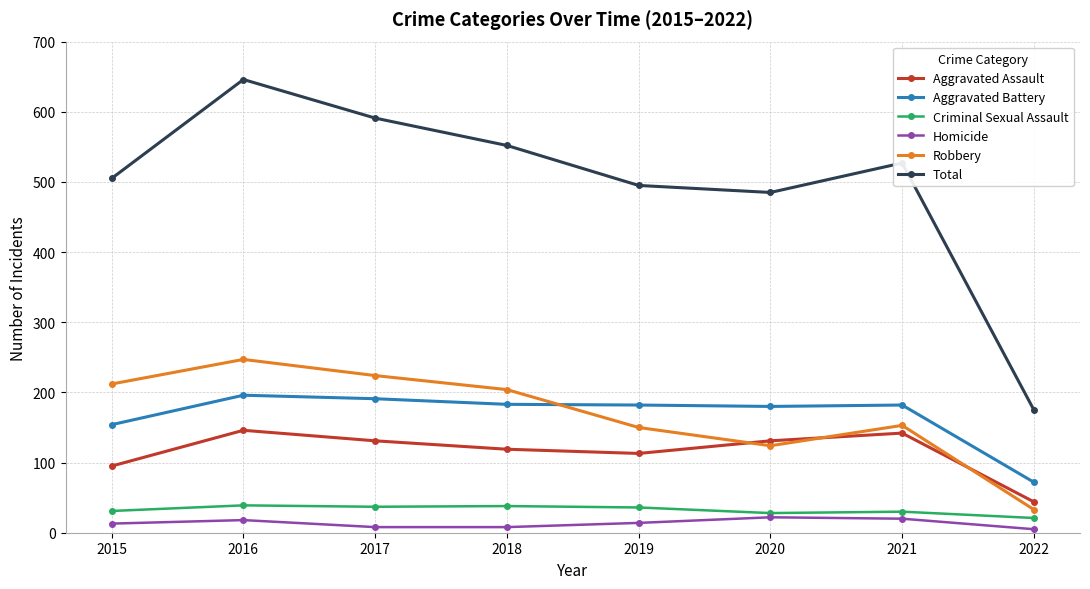

What is the maximum value shown in the chart?

646